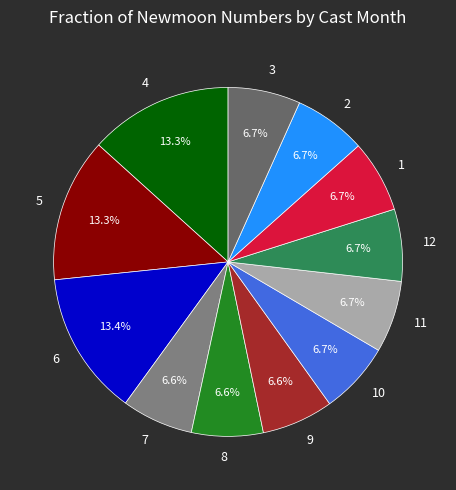

Does 7 account for over 50% of the chart?

No